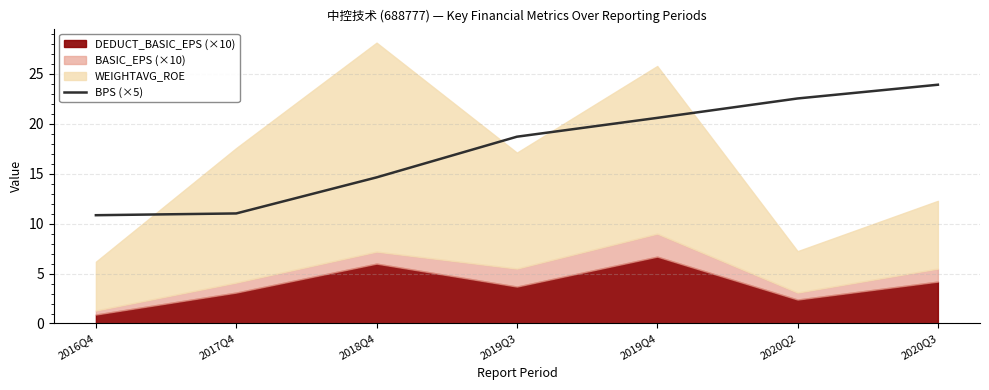

Where is the data nearest to the value 17?

2019Q3